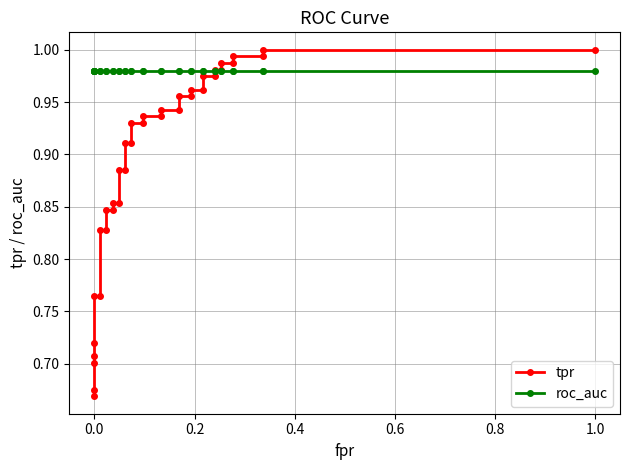

True or false: roc_auc and tpr cross at least once.

True